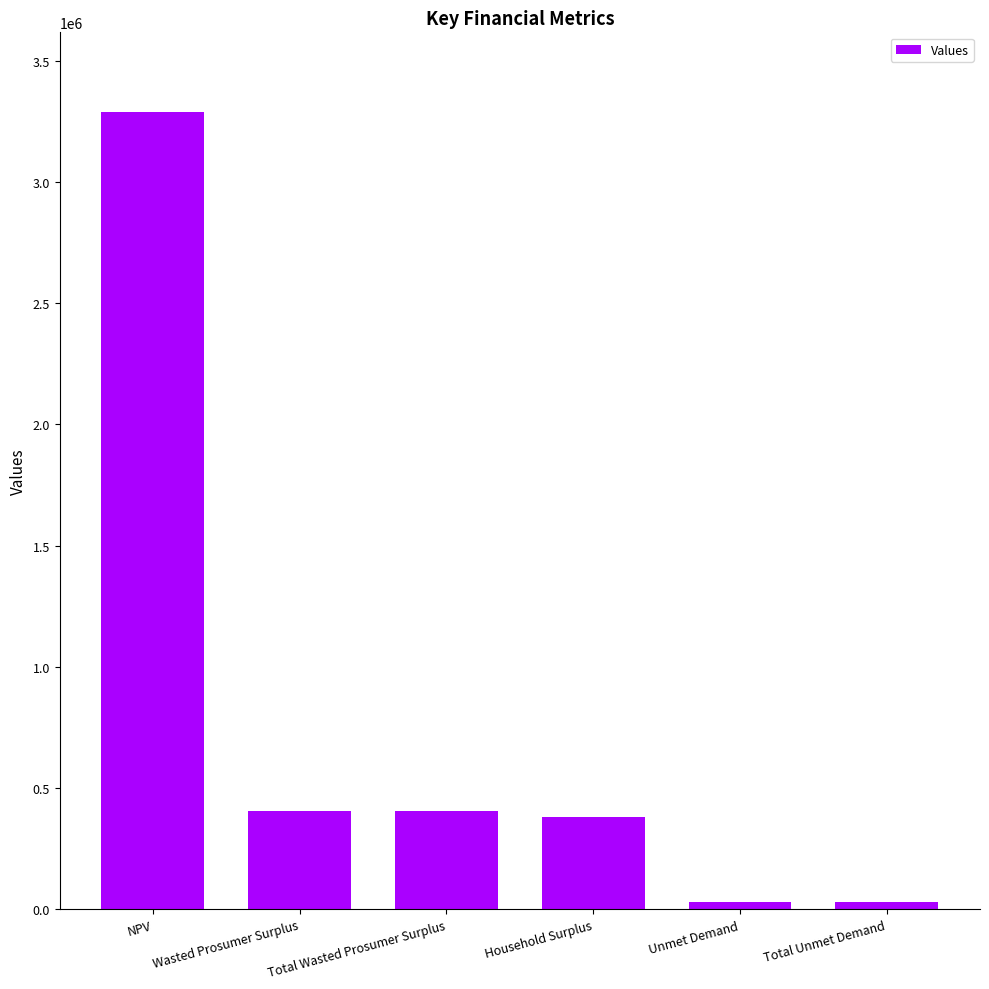

What is the value of the 4th bar from the left?

381981.6